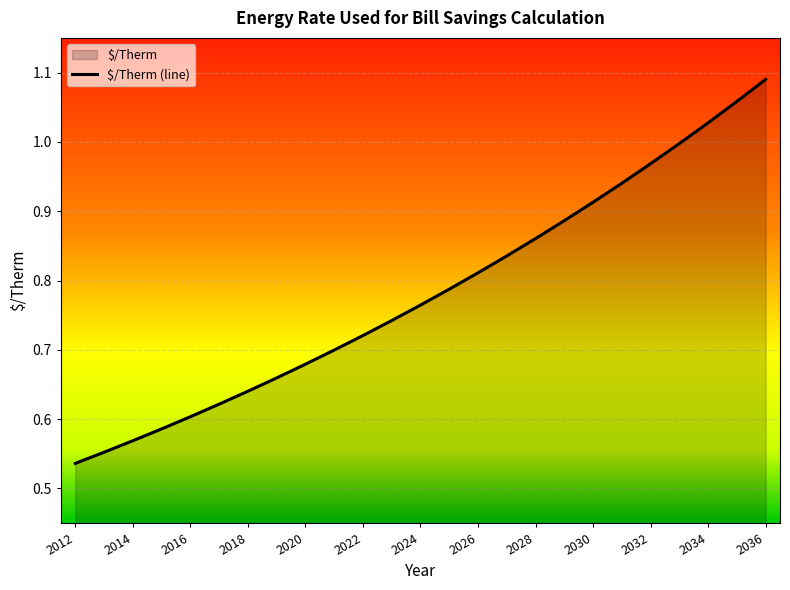

At which category does the chart reach its minimum across all series?

2012